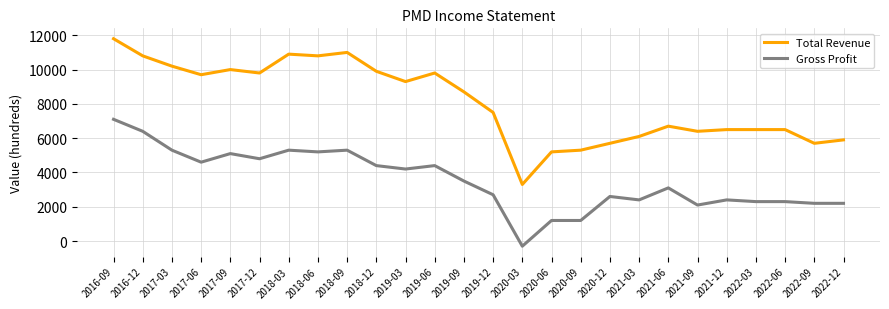

Where does the Gross Profit series first go above 3500?

2016-09